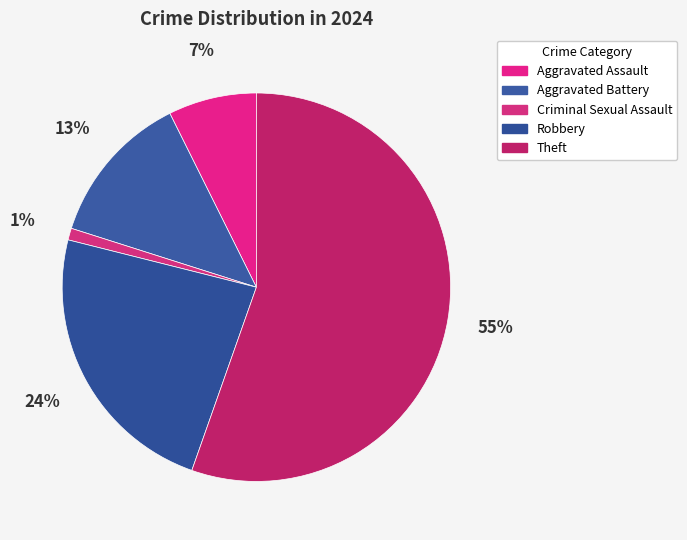

Which slice is the smallest?

Criminal Sexual Assault